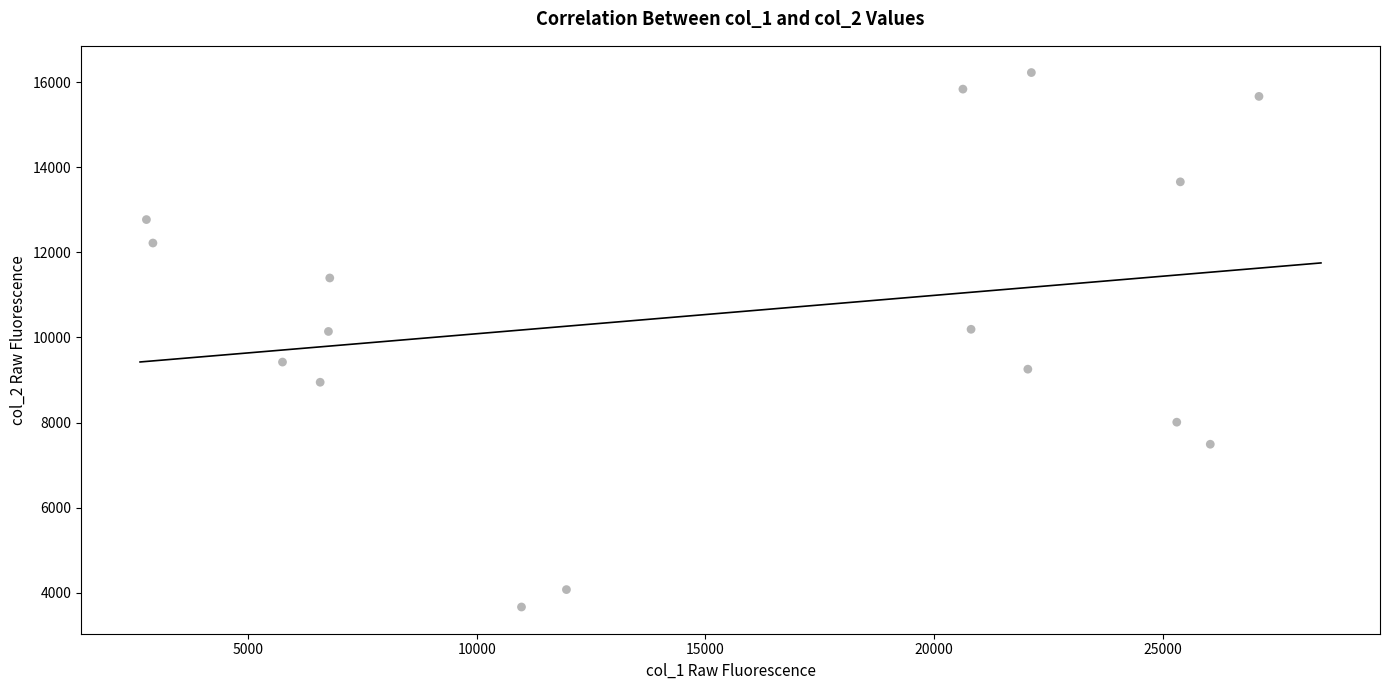

What is the range of X values (max minus min)?

24332